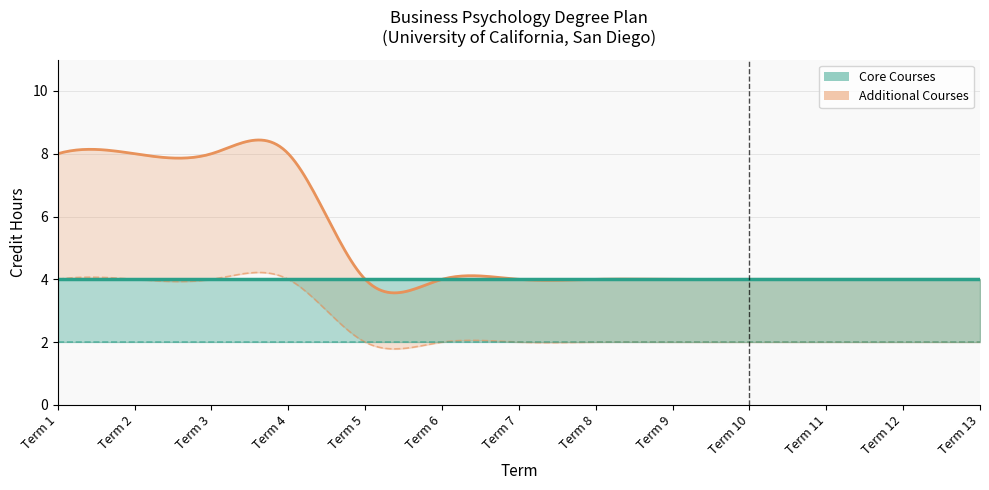

Which series has the largest range (max minus min)?

Additional Courses